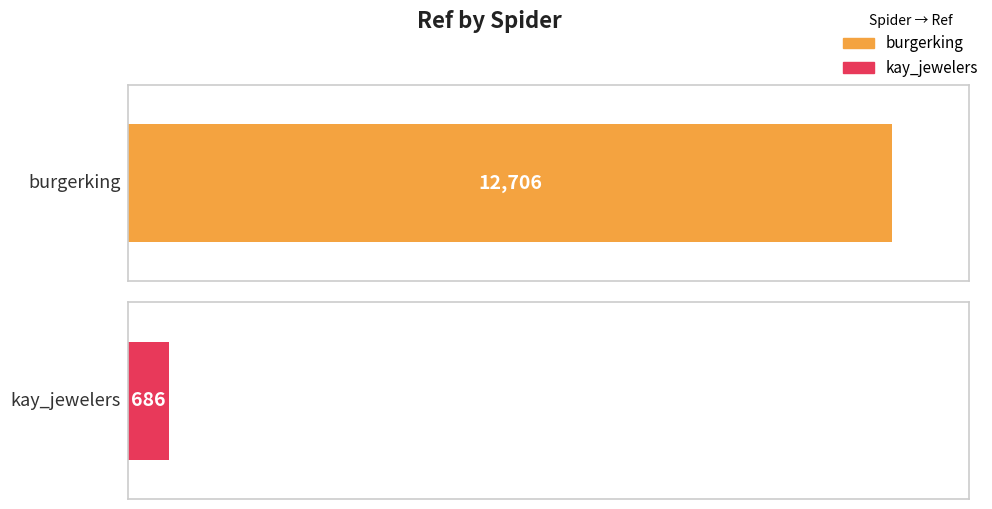

Reading right to left, transcribe all the data shown in this chart.

686	12706